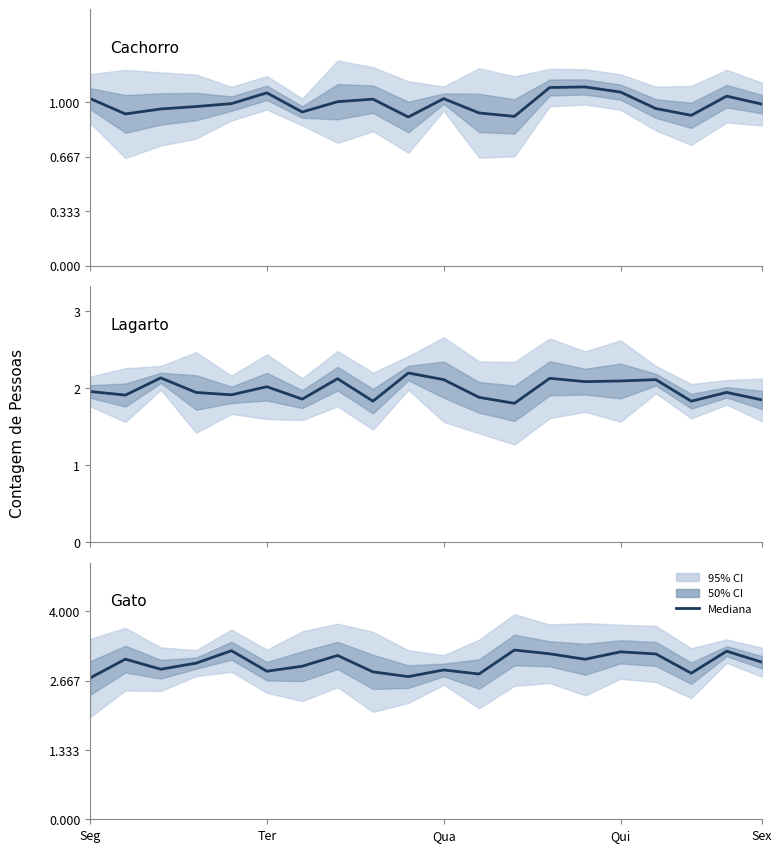

What is the difference between the second highest and minimum values in the Gato series?

0.5